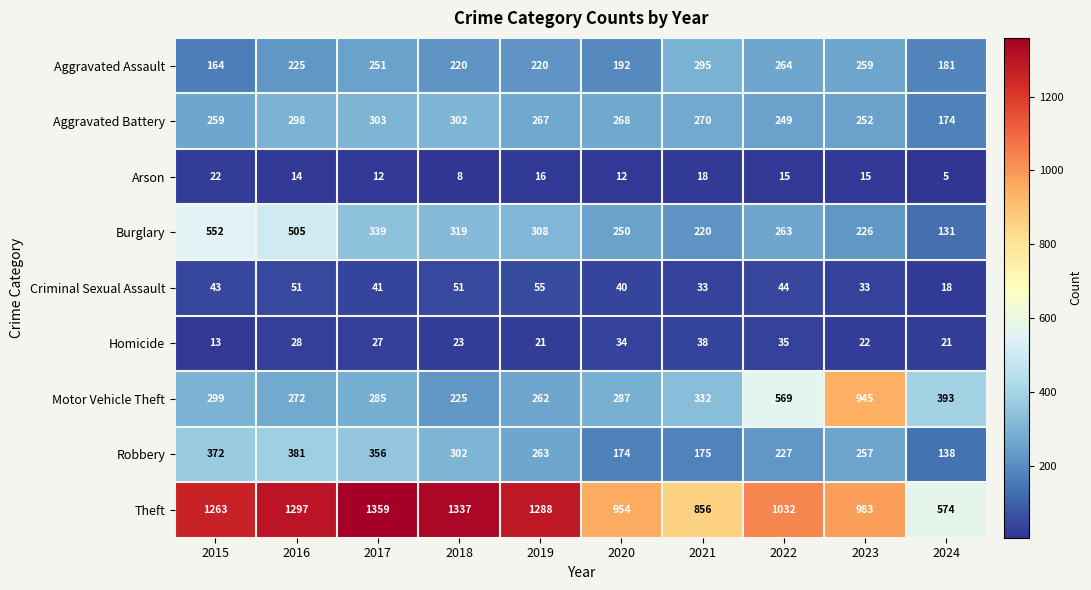

What is the difference between the Aggravated Battery values at 2022 and 2023?

3